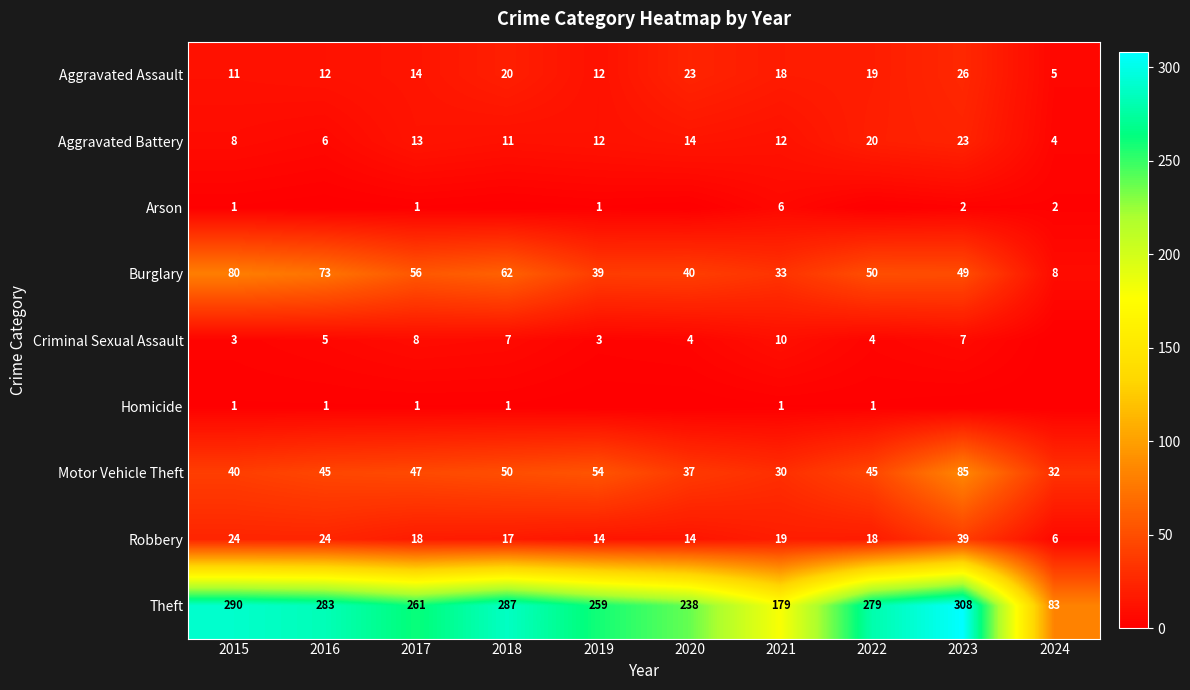

What is the maximum value for Burglary?

80